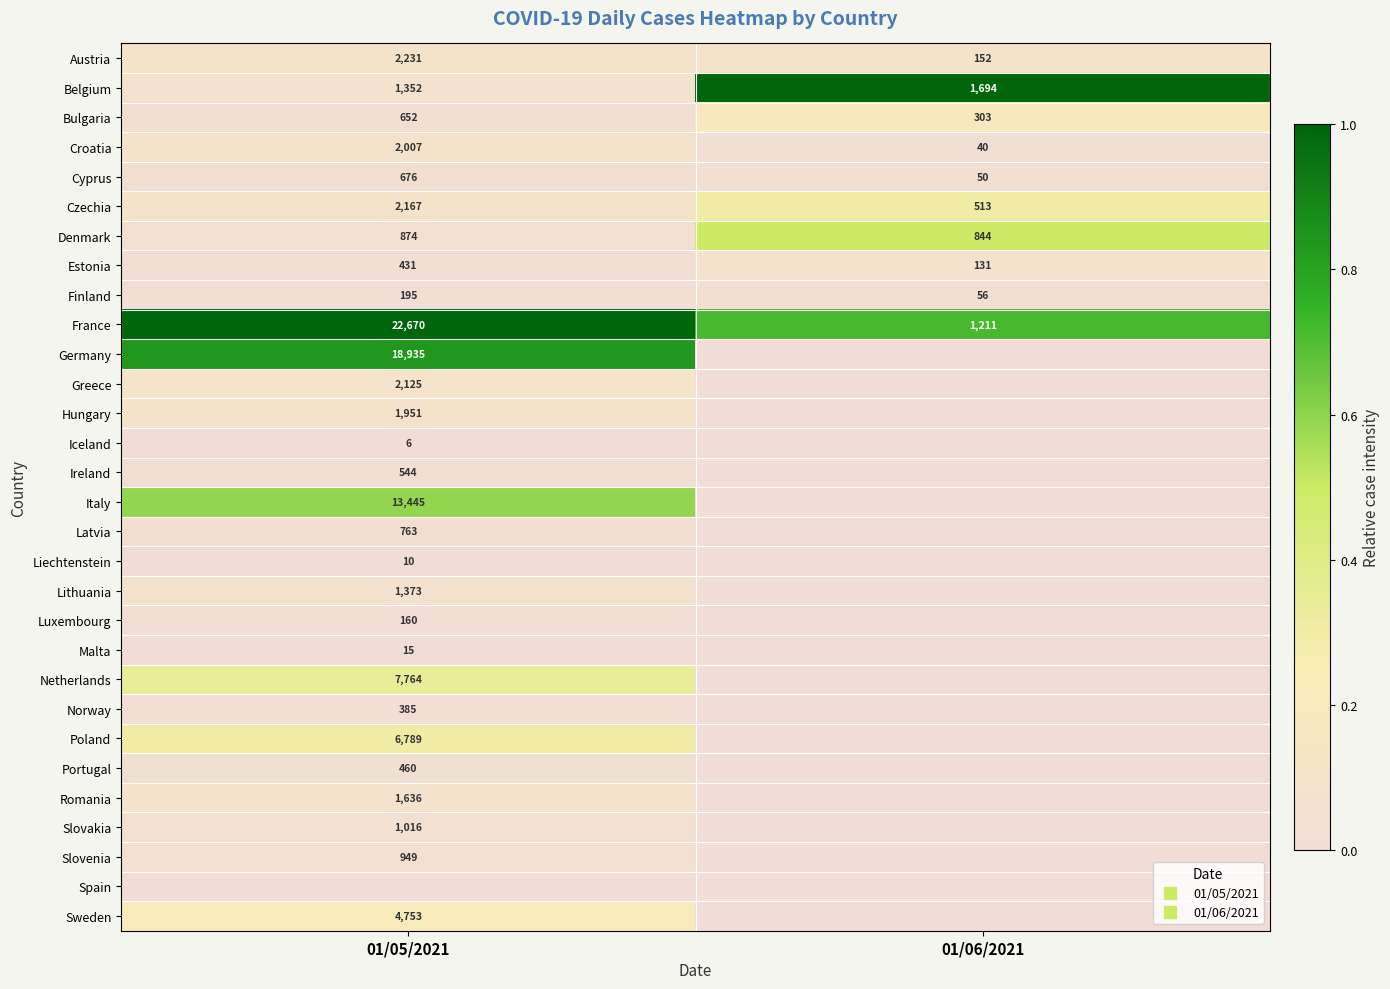

Is the value of Slovakia at 01/06/2021 greater than the value of Lithuania at 01/05/2021?

No